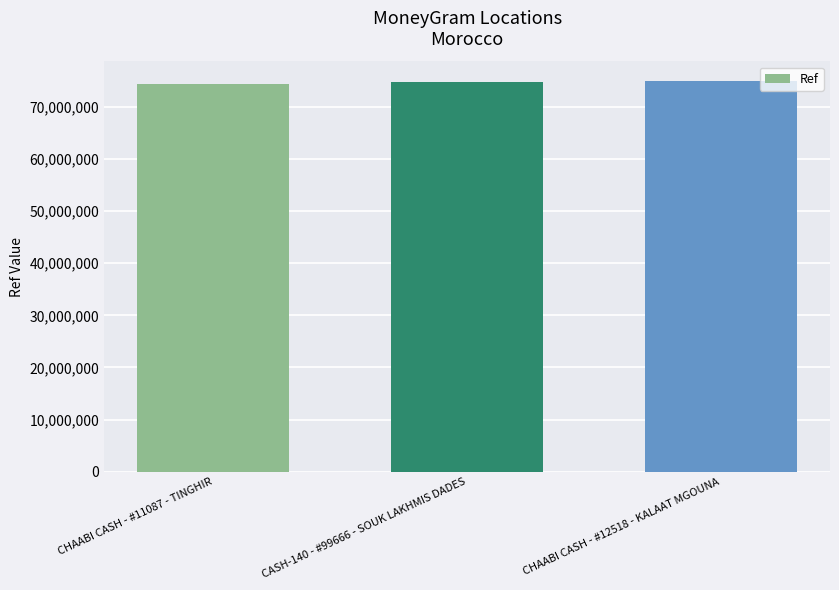

The value at CASH-140 - #99666 - SOUK LAKHMIS DADES is 122534761. True or false?

False